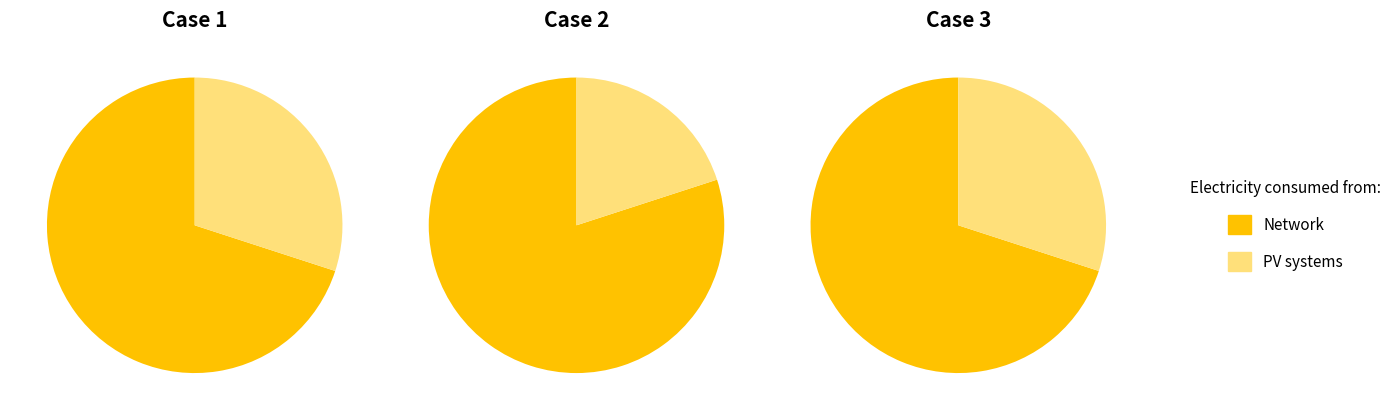

True or false: 1 accounts for 25% of the total.

False